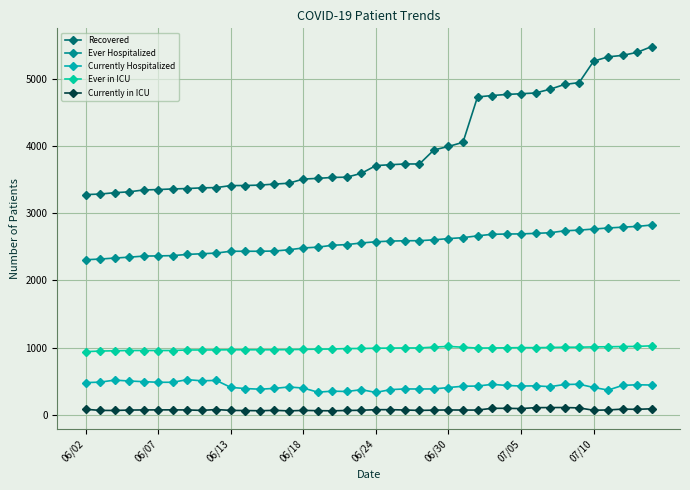

Does the chart have visible grid lines?

Yes